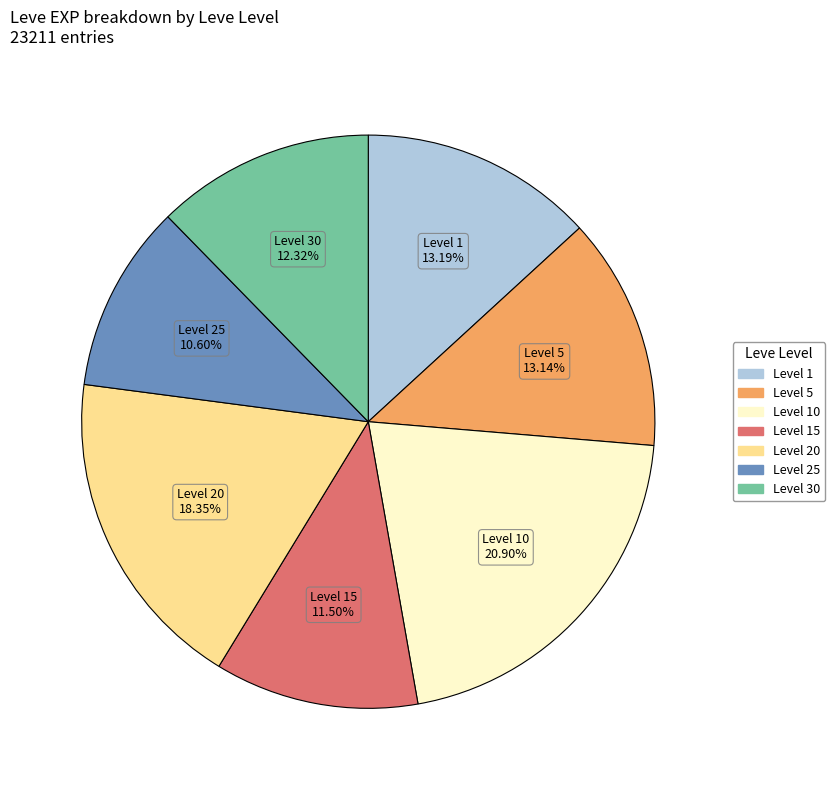

Does any single category account for the majority?

No